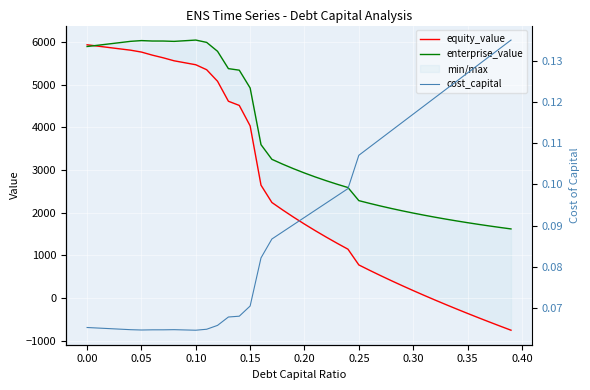

Which series has the largest total across all categories?

enterprise_value